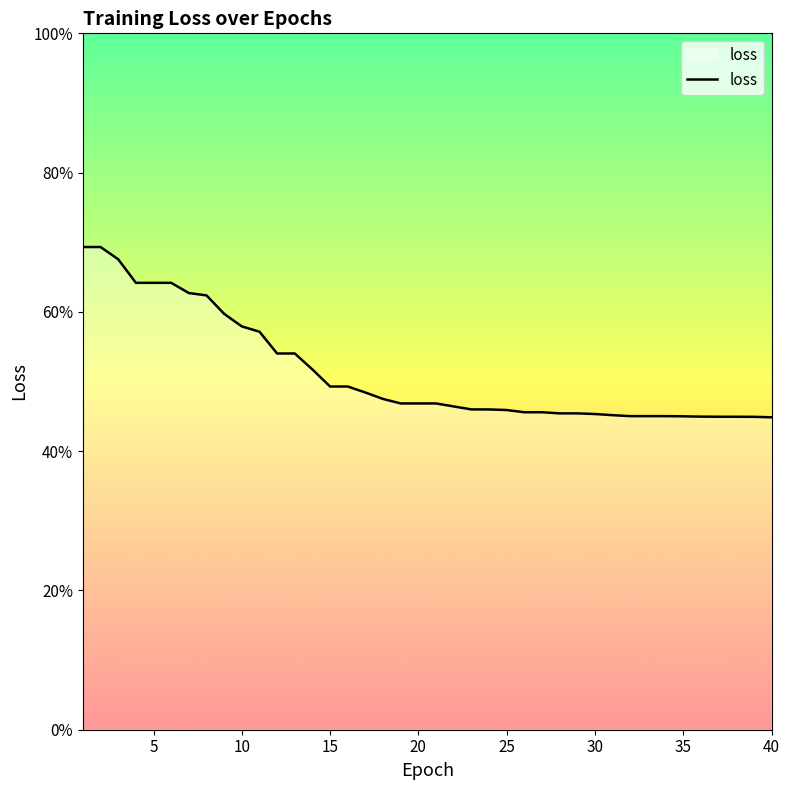

What is the minimum value shown in the chart?

0.4